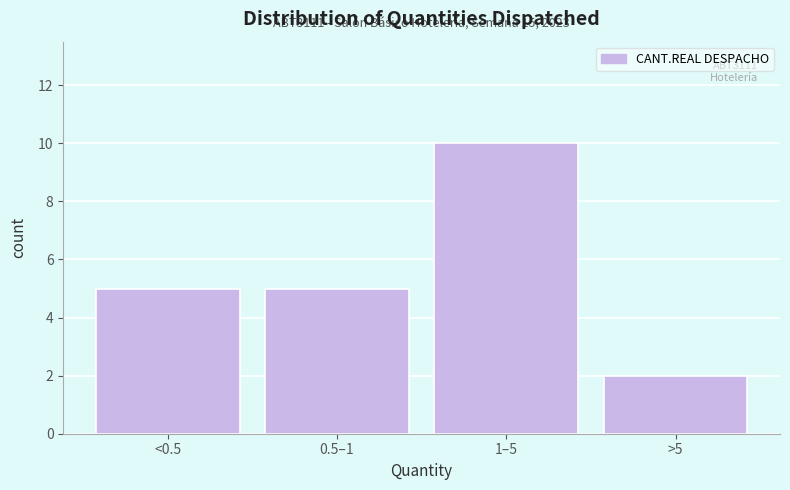

Reading right to left, list all the values displayed in this chart.

2	10	5	5